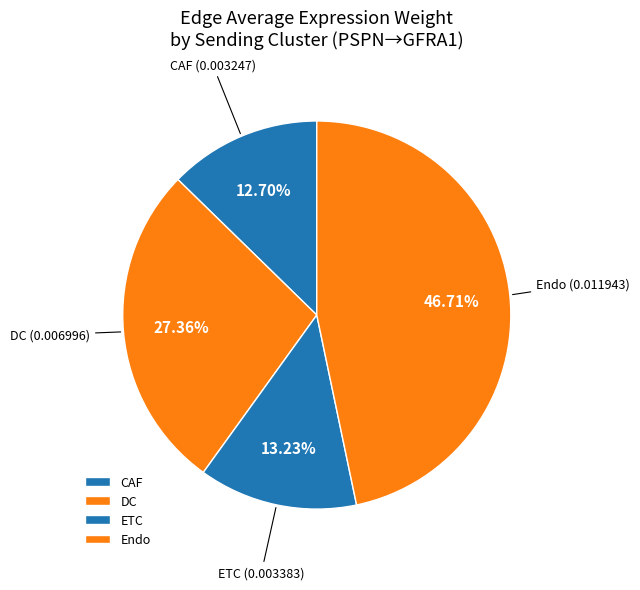

Is it true that Endo is 47% of the pie?

True